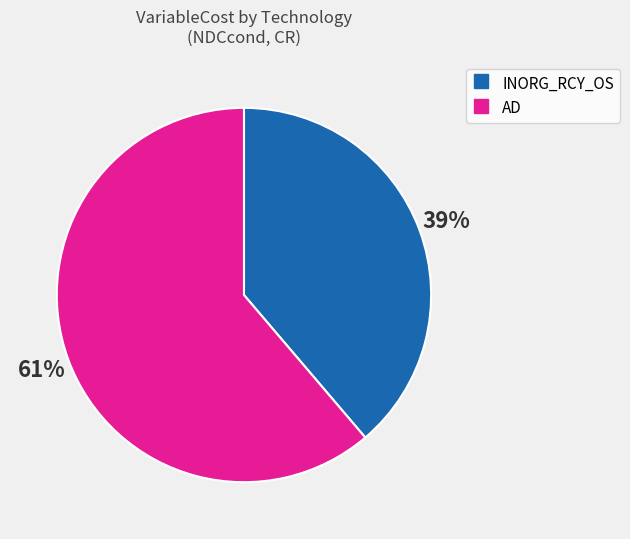

Count the number of slices in the pie.

2